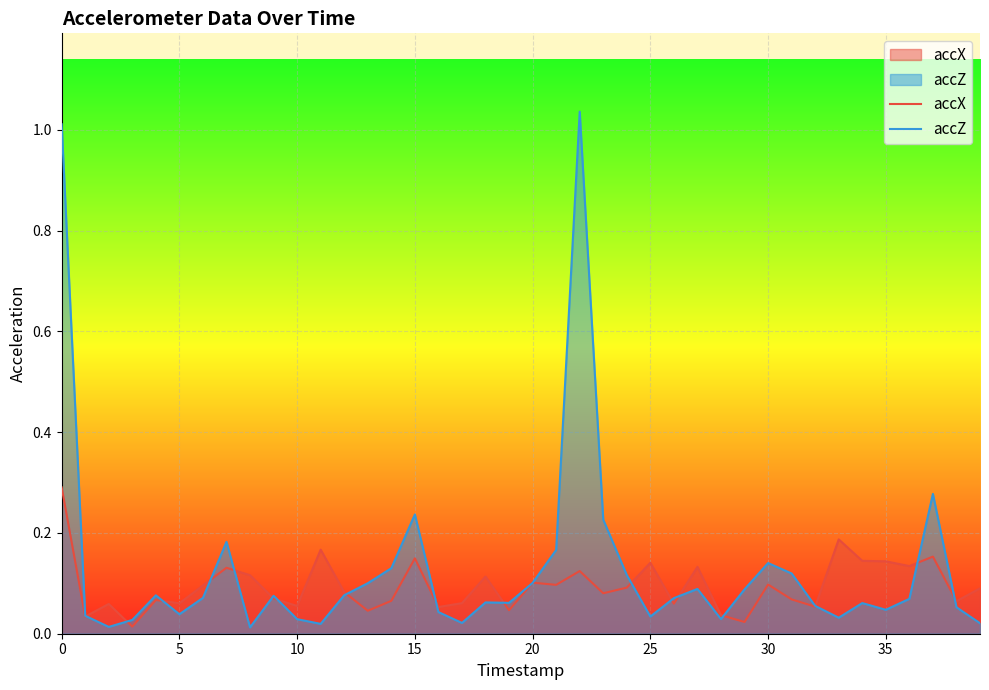

At 18, list the series in order from smallest to largest.

accZ, accX